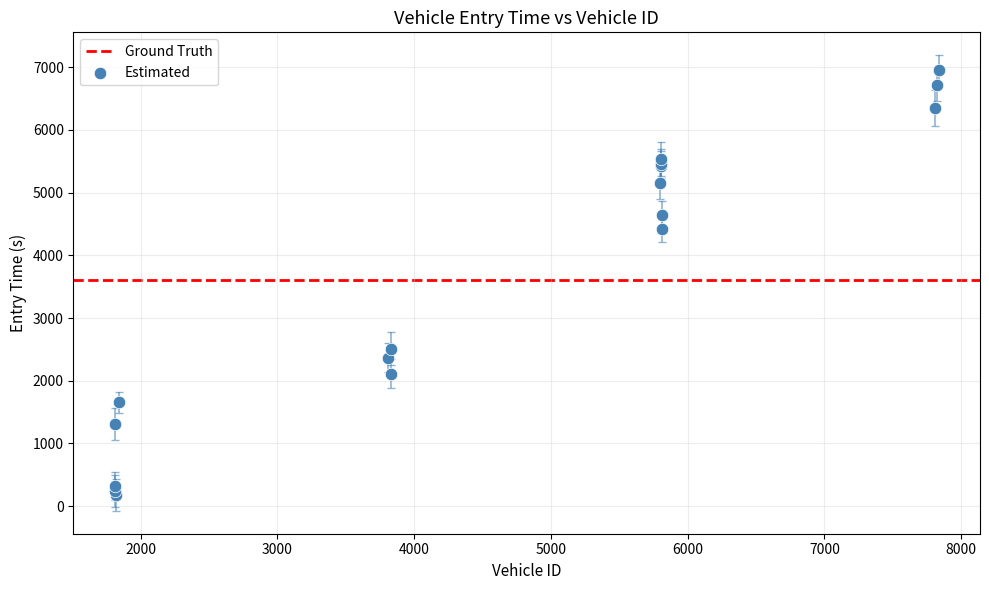

What Y value in the scatter plot is closest to 3568?

4420.3